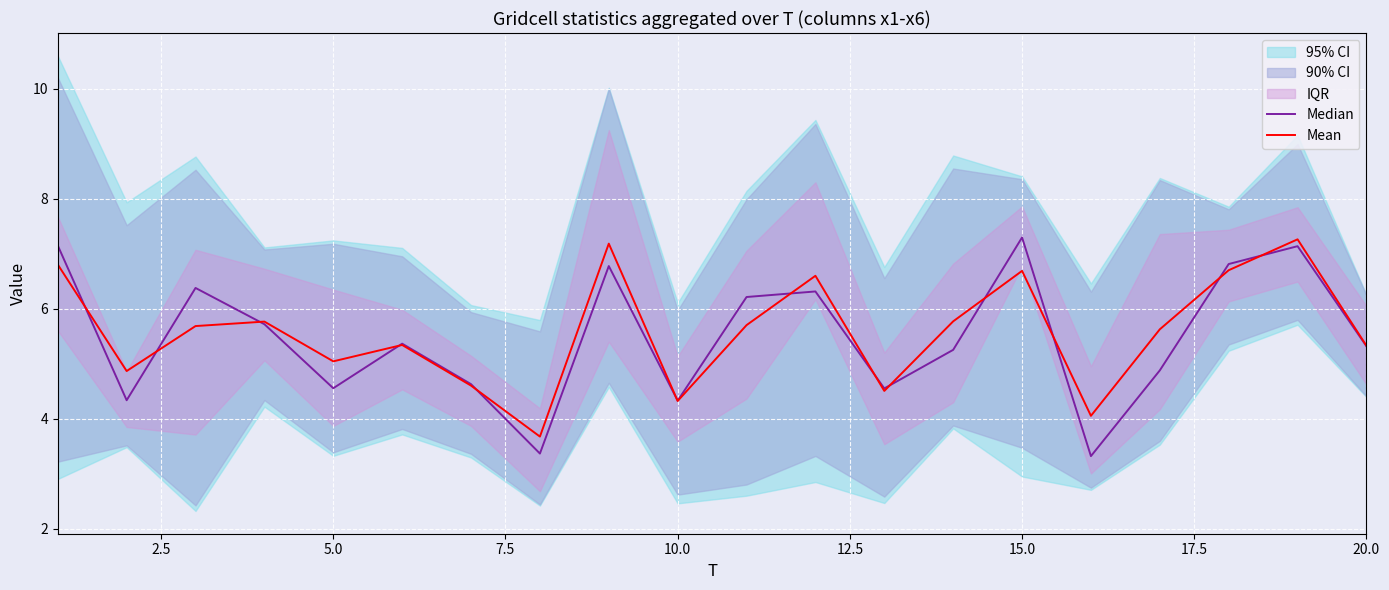

True or false: Mean has a value of 5.0 at 5.0.

True